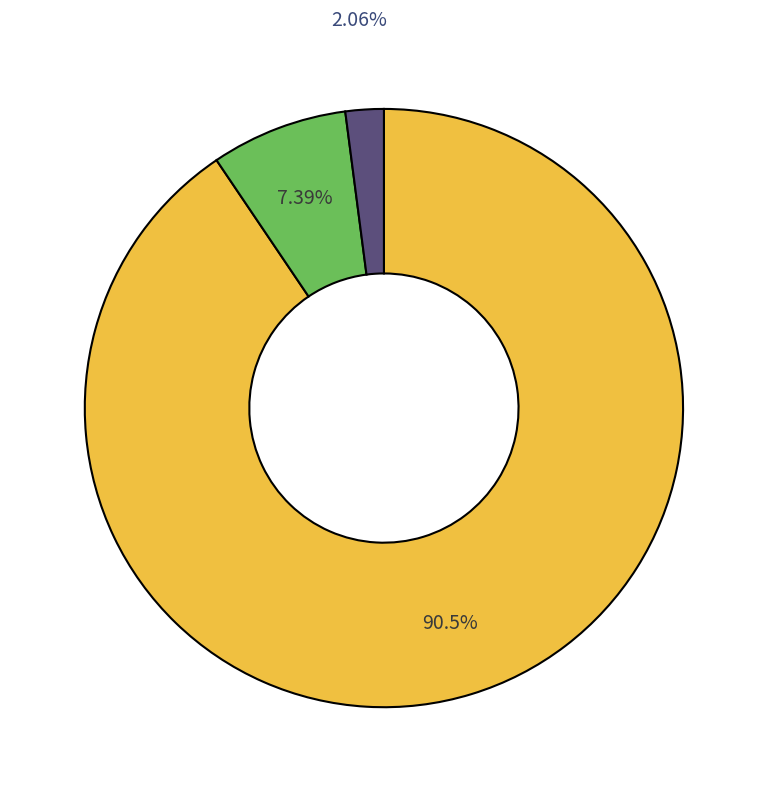

Is there any slice that represents more than half of the pie?

Yes